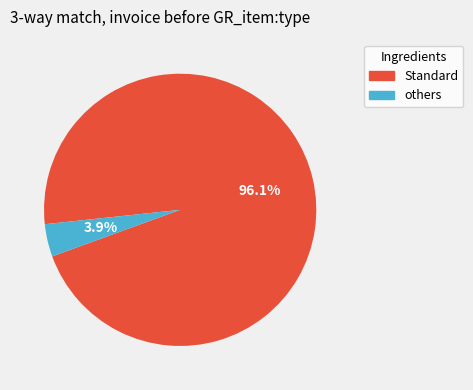

What percentage is NOT represented by Standard?

3.9%